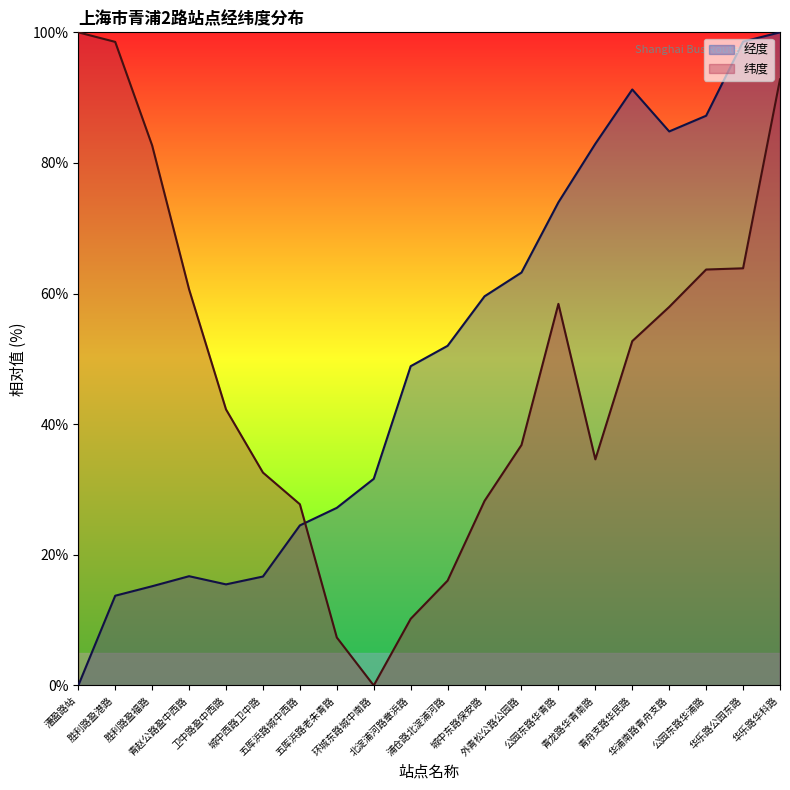

What is the label of the 5th point from the left?

卫中路盈中西路